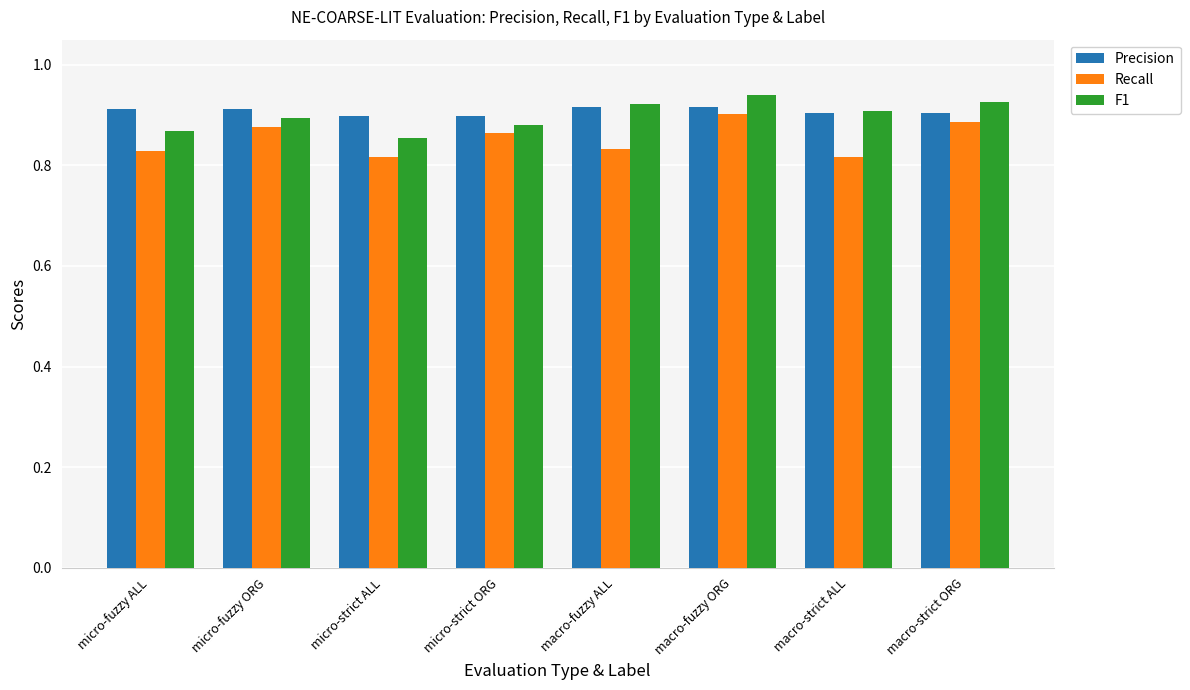

Is the value of Recall at micro-fuzzy ORG greater than the value of Precision at macro-strict ALL?

No